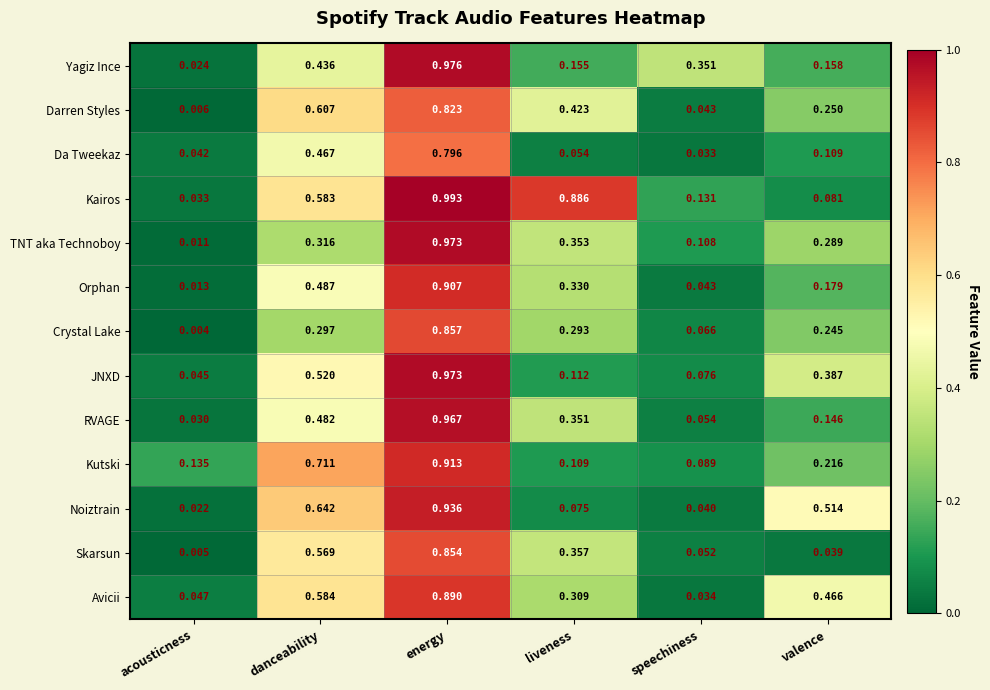

Which series has the largest total across all categories?

Kairos